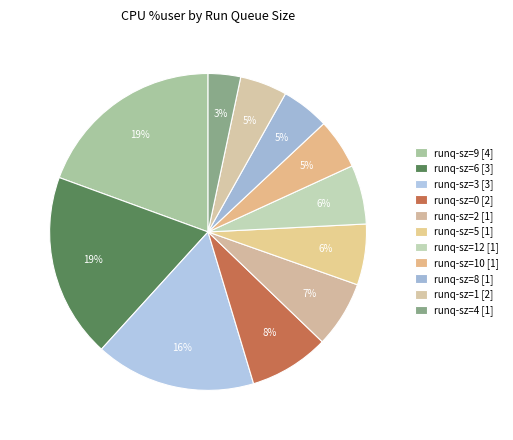

Is there a majority slice in this chart?

No